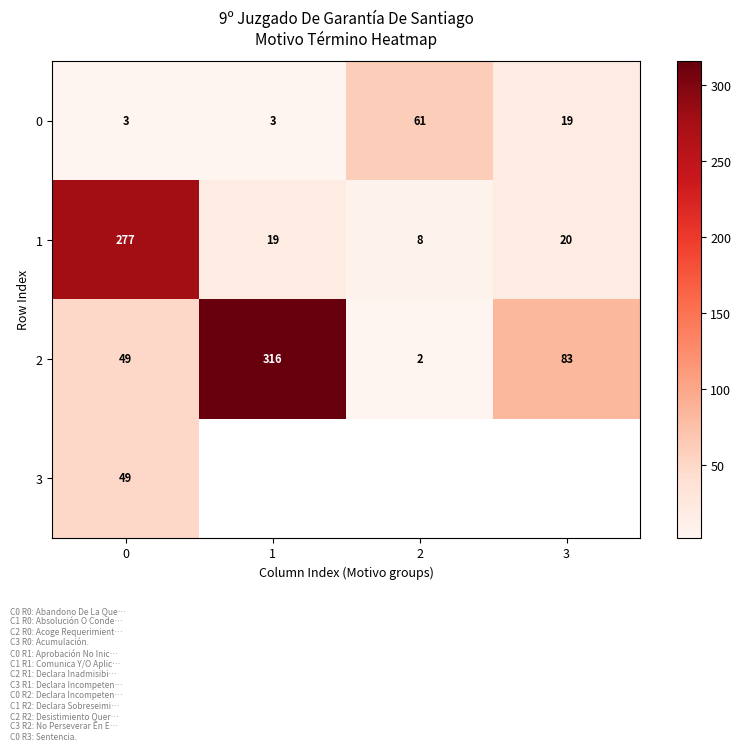

Rank the categories by 1 value from lowest to highest.

2, 1, 3, 0